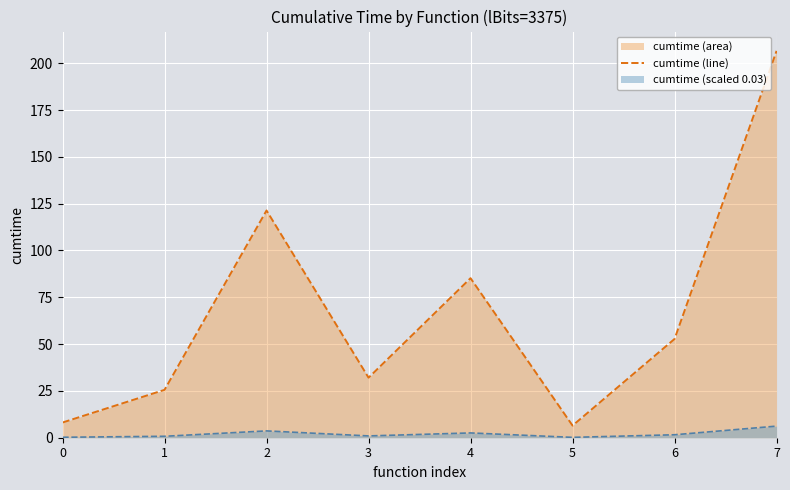

How many lines are shown in the chart?

2